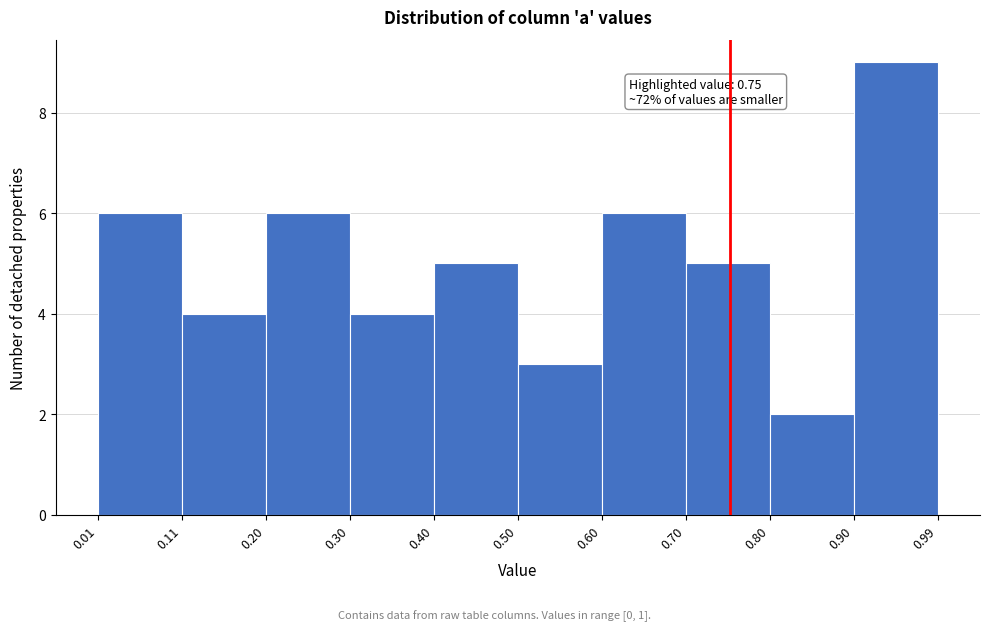

Over which range of the x-axis is the bar tallest?

0.90 to 0.99